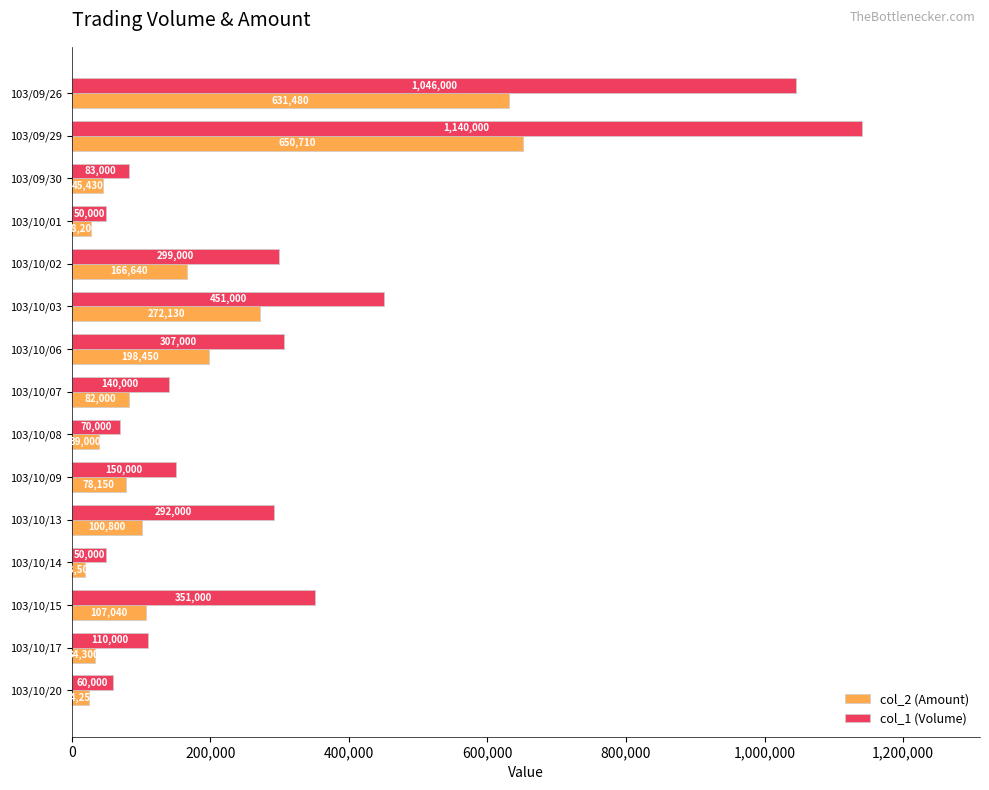

What are all the series names shown in the legend?

col_2 (Amount), col_1 (Volume)